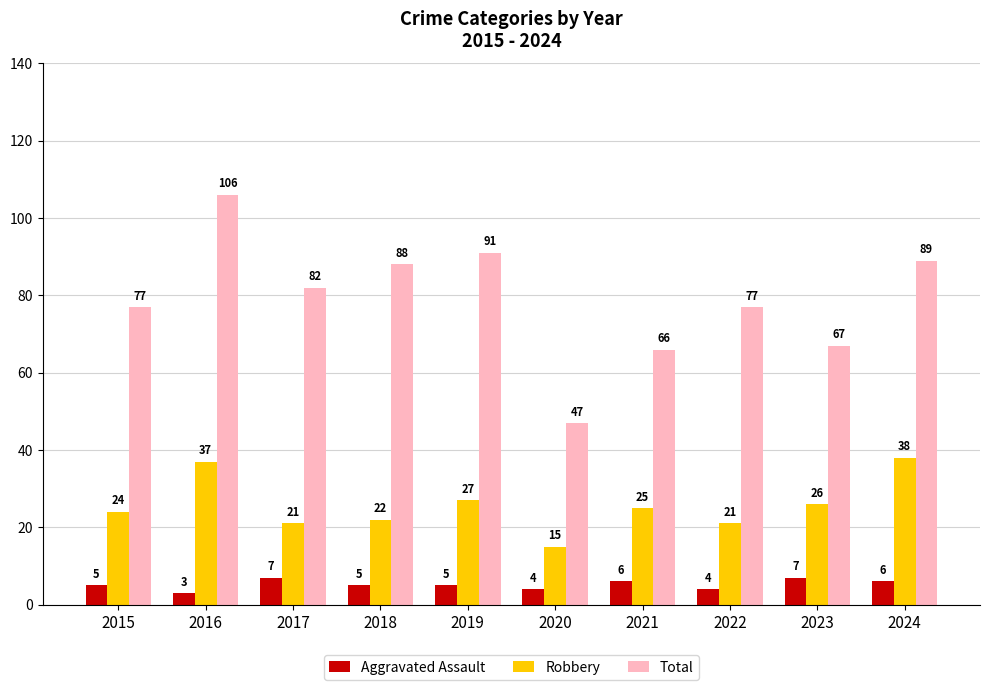

What is the average value of the Robbery series?

26